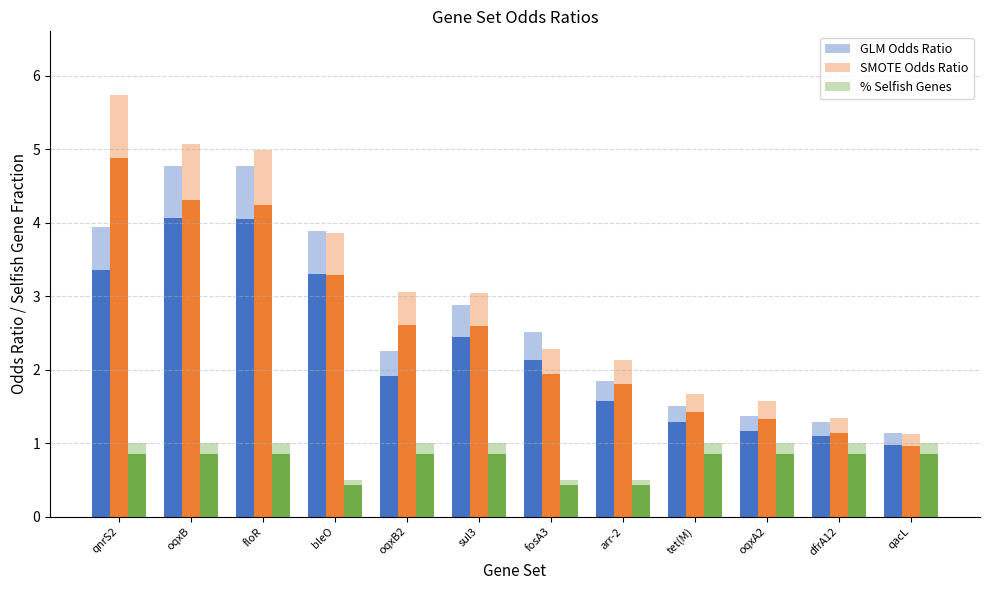

What is the total value across all series at qnrS2?

10.7